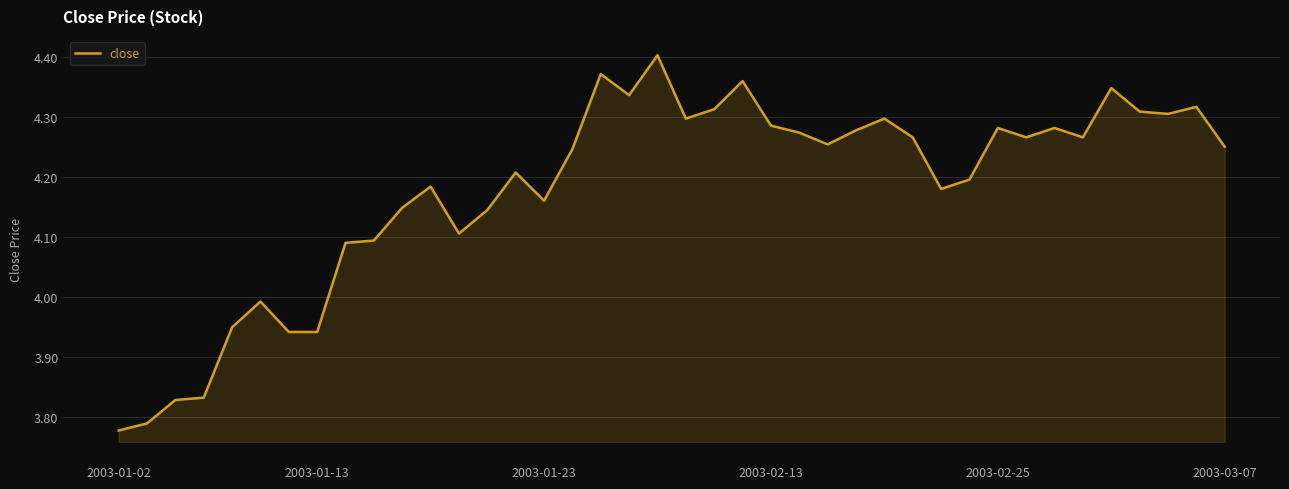

How many lines are shown in the chart?

1